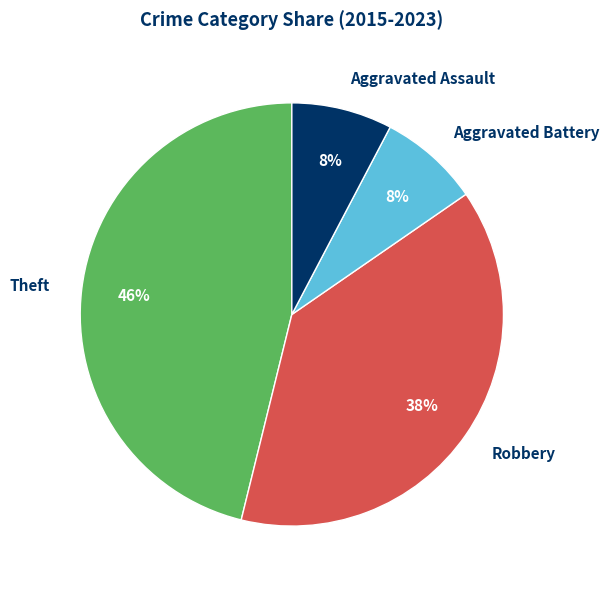

Does Aggravated Battery account for over 50% of the chart?

No